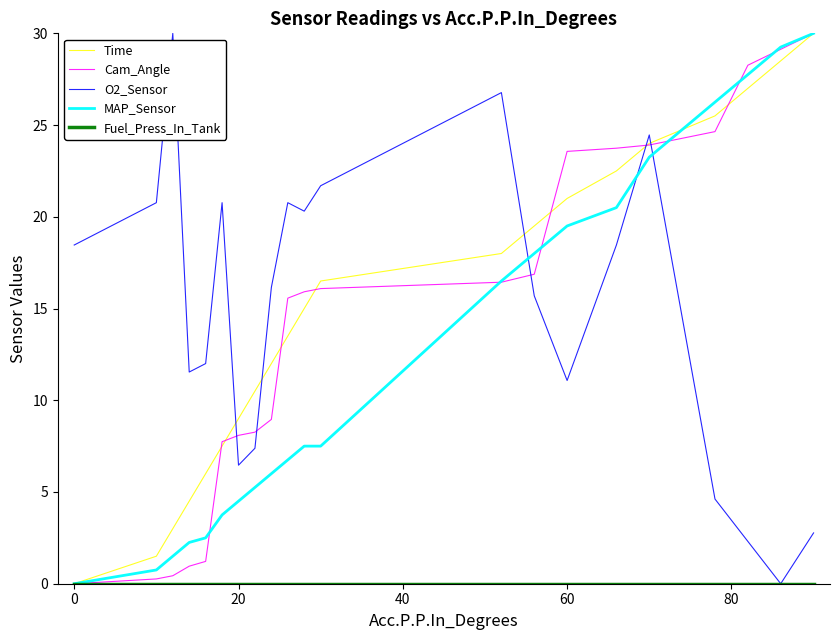

What is the greatest value displayed?

30.0